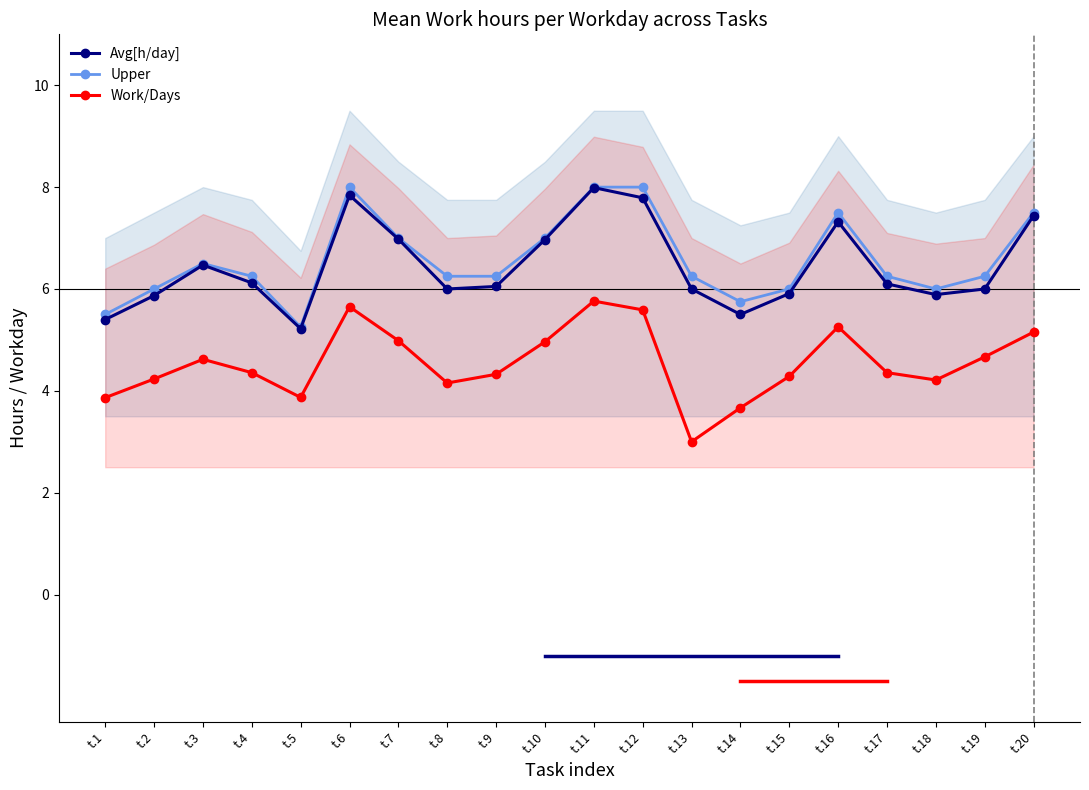

How many values in the Work/Days series exceed 4?

16